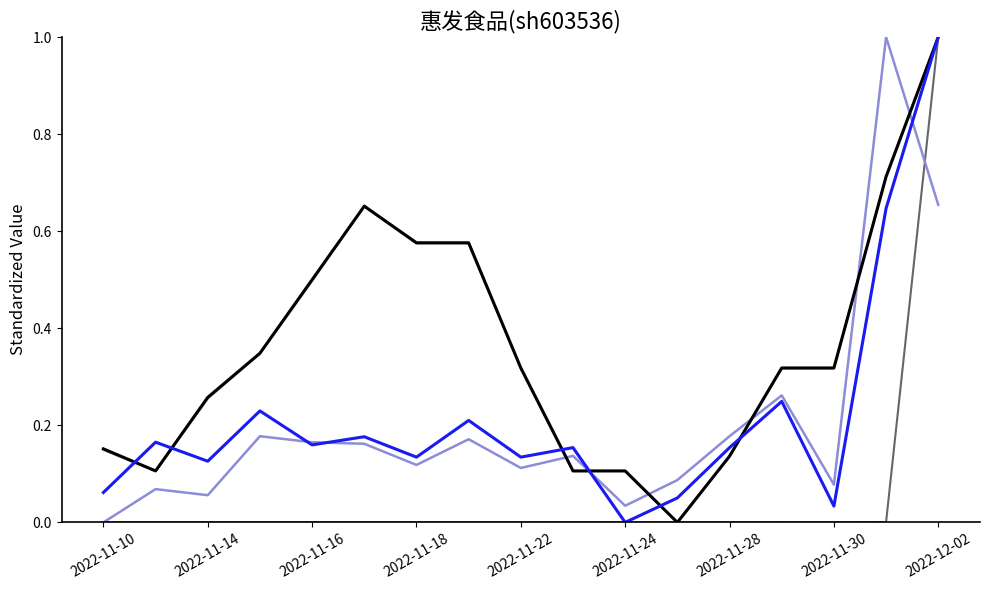

What is the greatest value displayed?

1.0